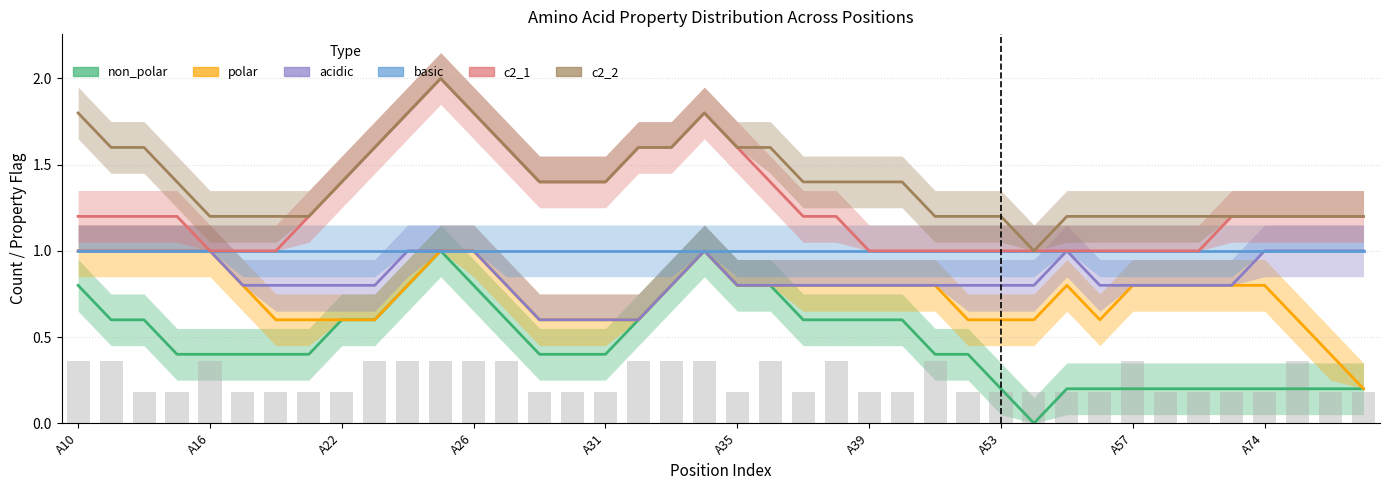

What is the value of the c2_1 bar at the 32nd from the left?

1.0